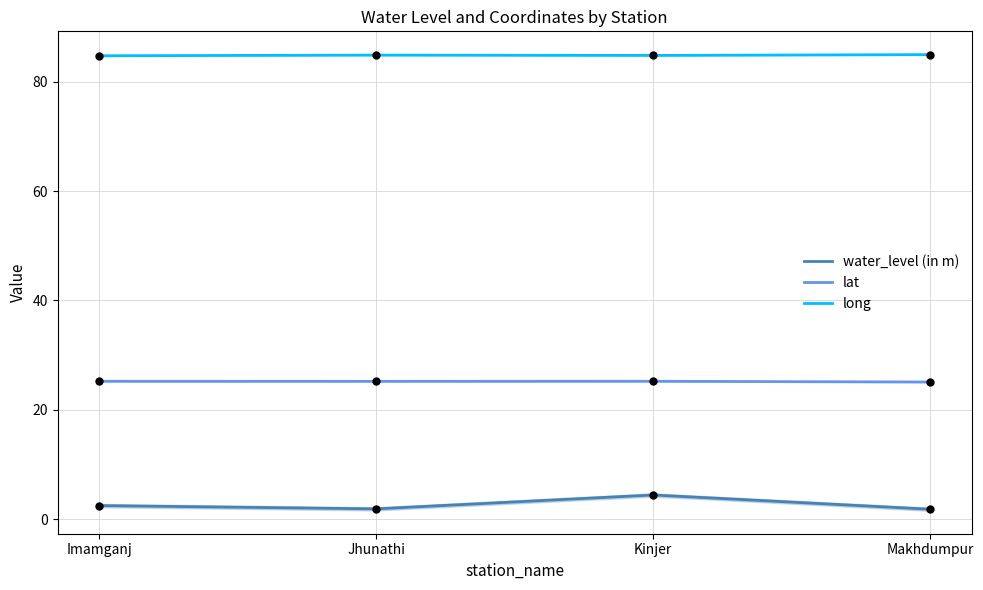

Which series contains the highest Y value?

long